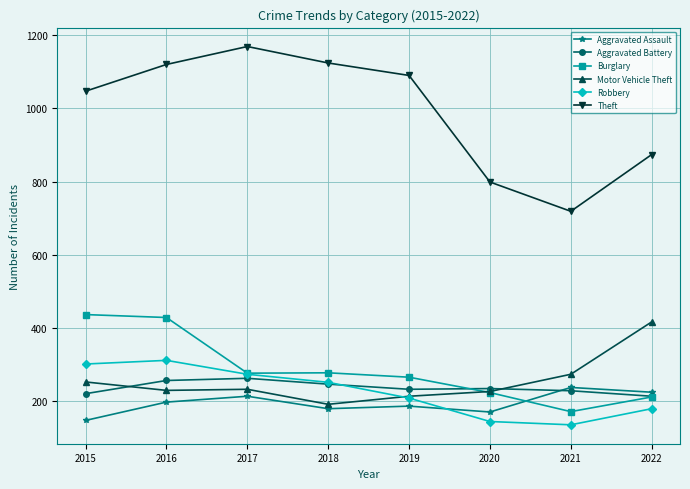

How many categories are shown in the chart?

8